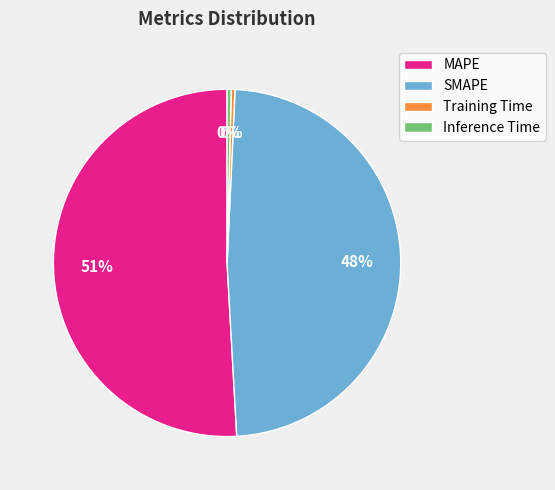

Do Inference Time and SMAPE together represent more than half of the pie?

No